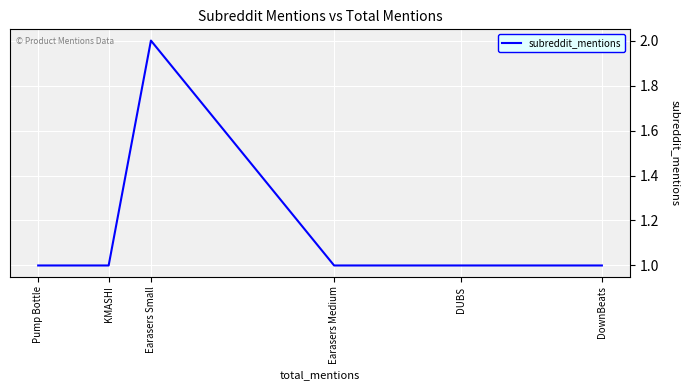

What is the change in value from KMASHI to Earasers Small?

+1